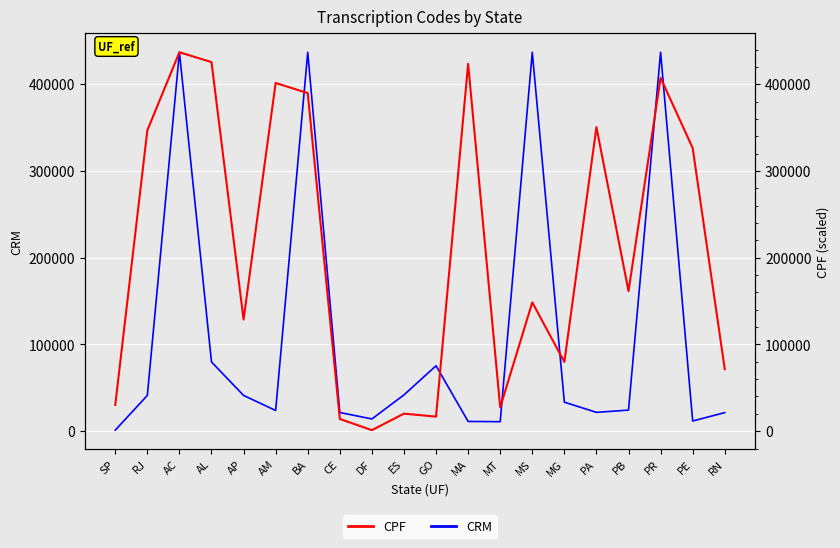

How many interior local peaks does the CPF series have?

7